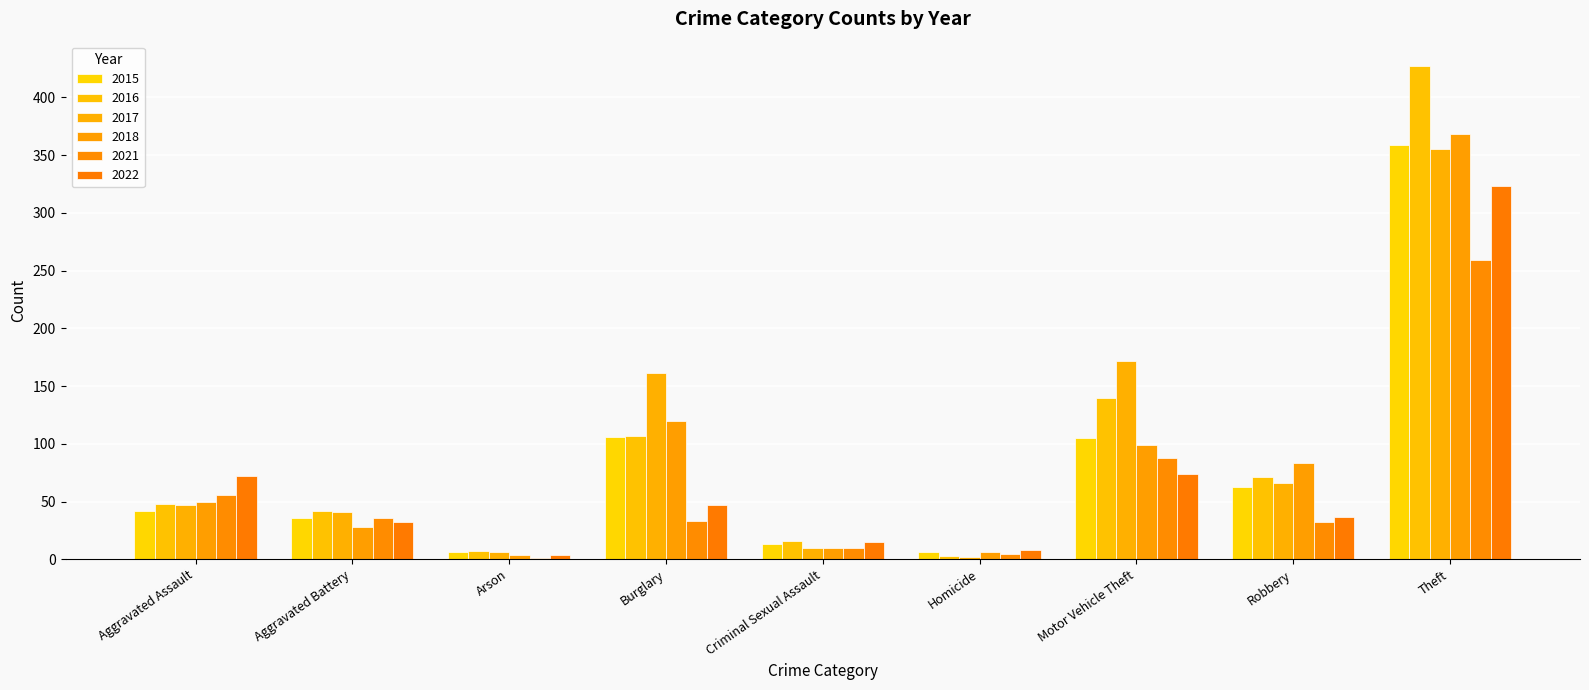

Reading right to left, list all the values displayed in this chart.

2015: 359	63	105	6	13	106	6	36	42
2016: 427	71	140	3	16	107	7	42	48
2017: 355	66	172	2	10	161	6	41	47
2018: 368	83	99	6	10	120	4	28	50
2021: 259	32	88	5	10	33	1	36	56
2022: 323	37	74	8	15	47	4	32	72